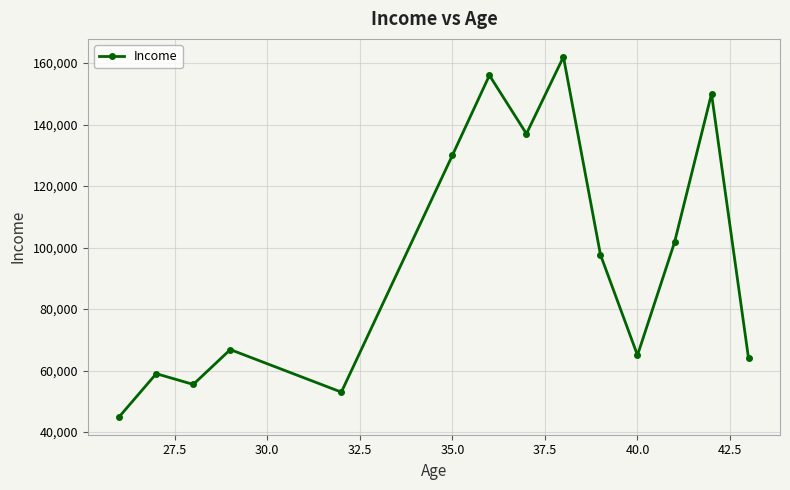

What is the average value?

95904.8